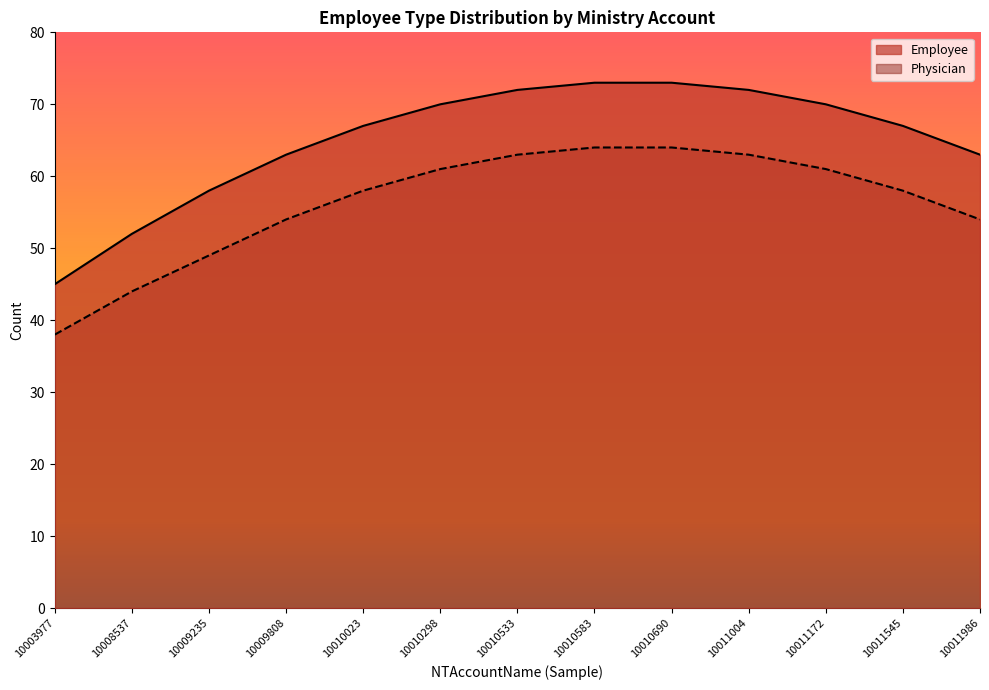

True or false: Employee and Physician cross at least once.

False